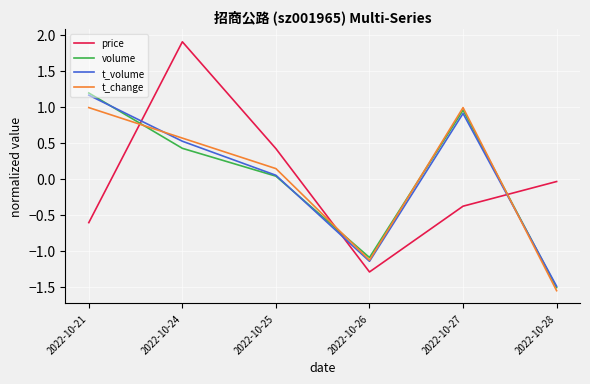

True or false: price and volume cross at least once.

True